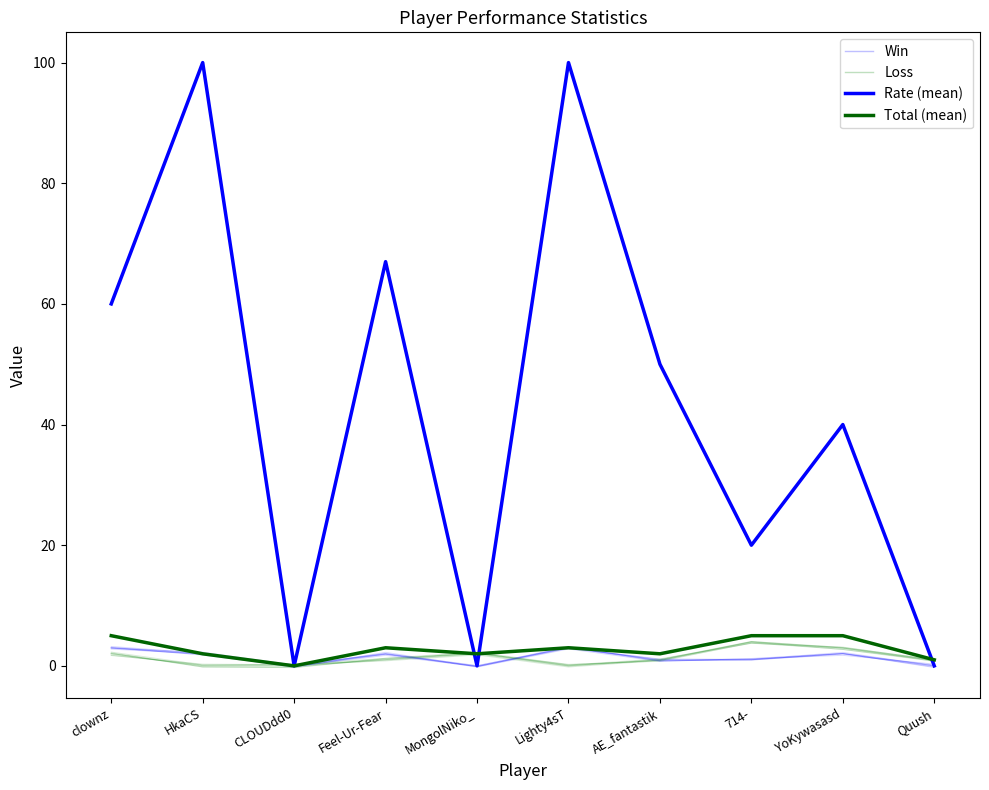

How many values in Loss are above zero?

7